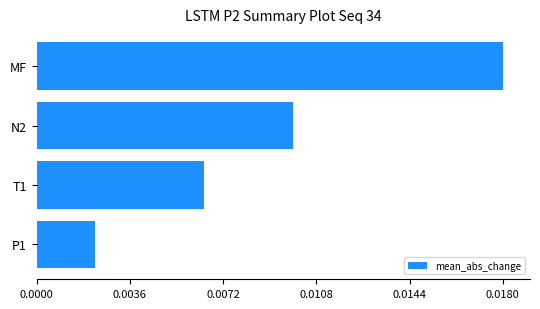

Where is the data nearest to the value 1116?

N2